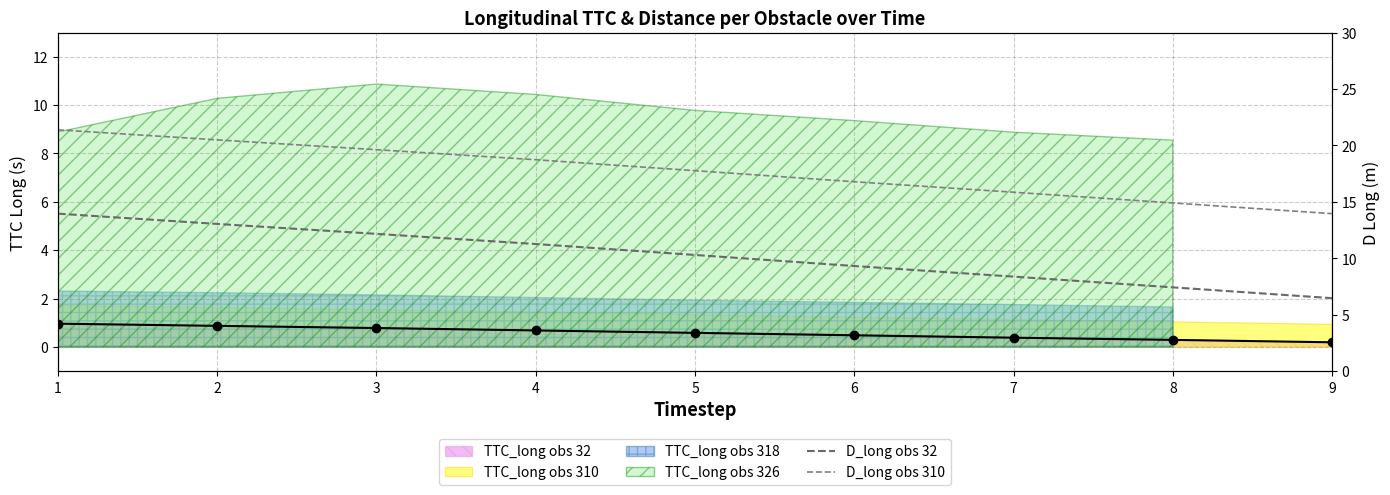

At which category is the sum across all series the highest?

1